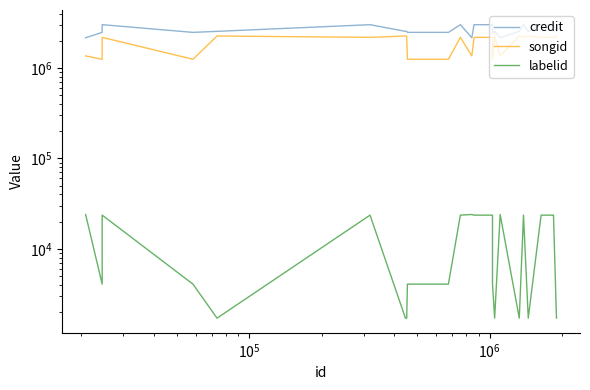

Is the value of songid at 16 greater than the value of labelid at 35?

Yes